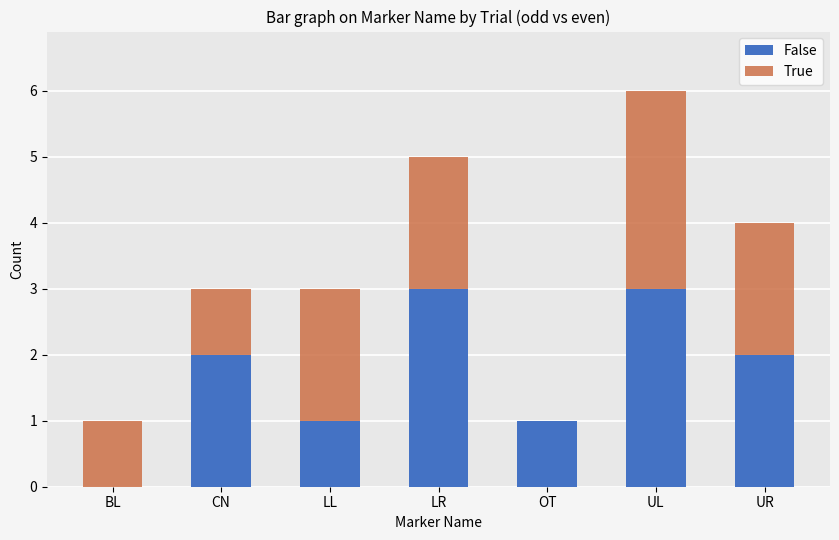

What is the average value of the False series?

2